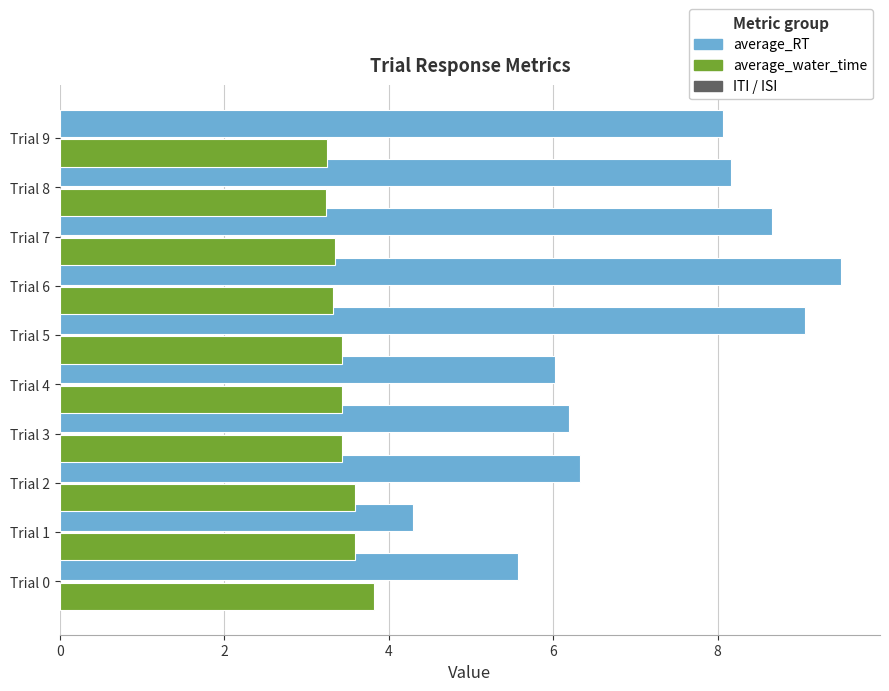

At Trial 4, list the series in order from smallest to largest.

average_water_time, average_RT